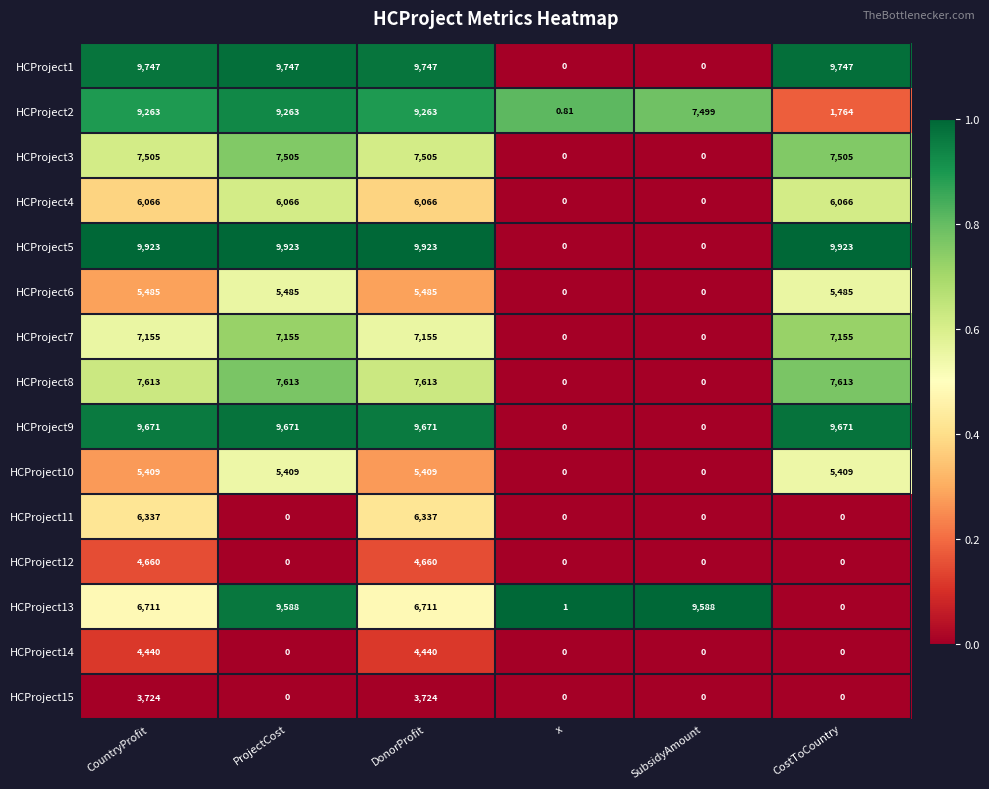

How many positive values does the HCProject1 series have?

4